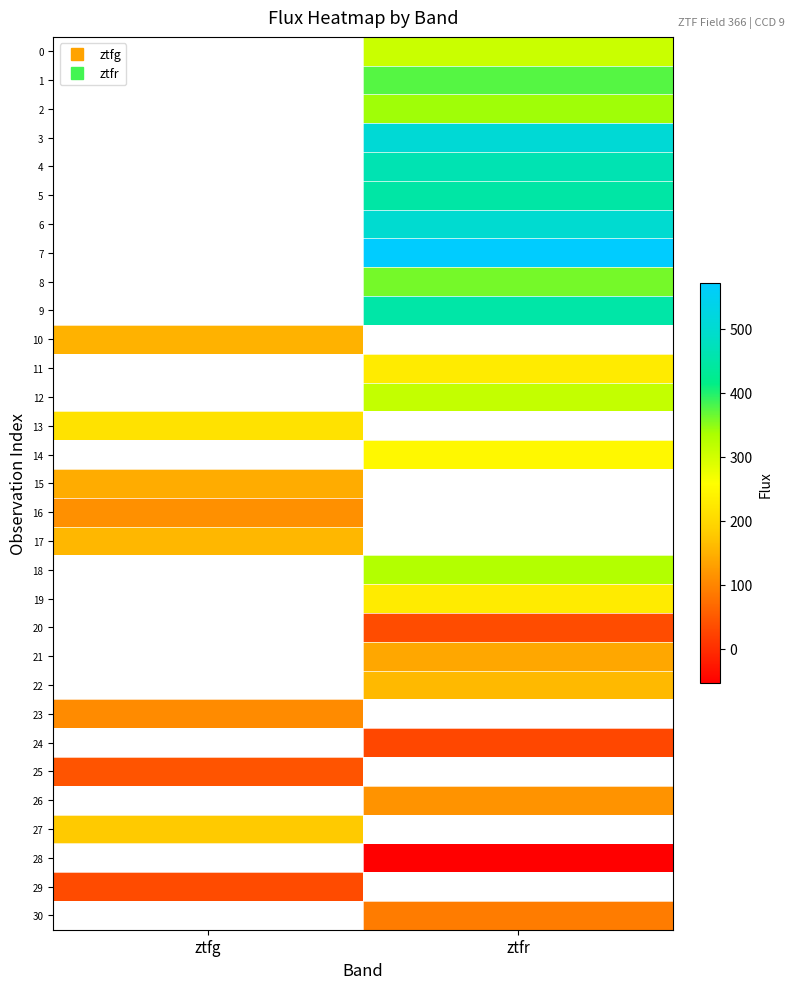

Read the 30 value at ztfr.

89.7